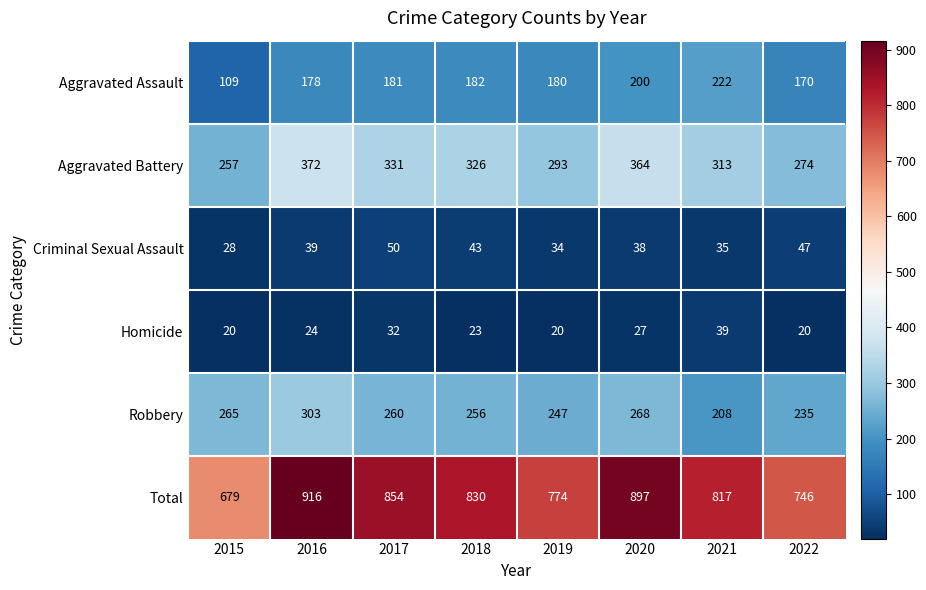

What is the difference between the maximum and minimum values in the Homicide series?

19